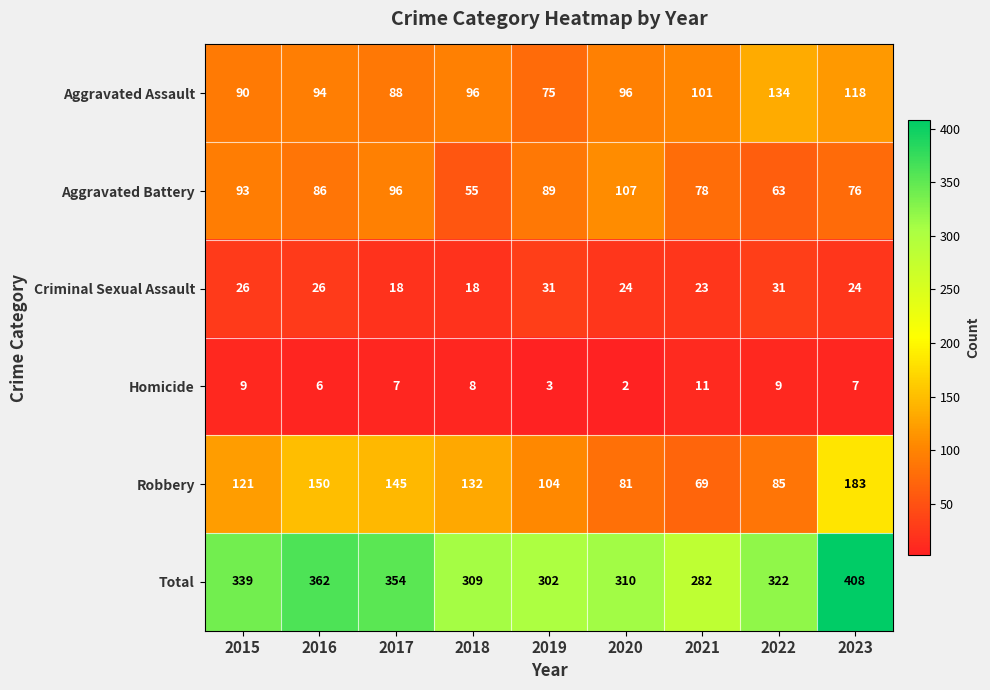

At how many categories does at least one series exceed 371?

1